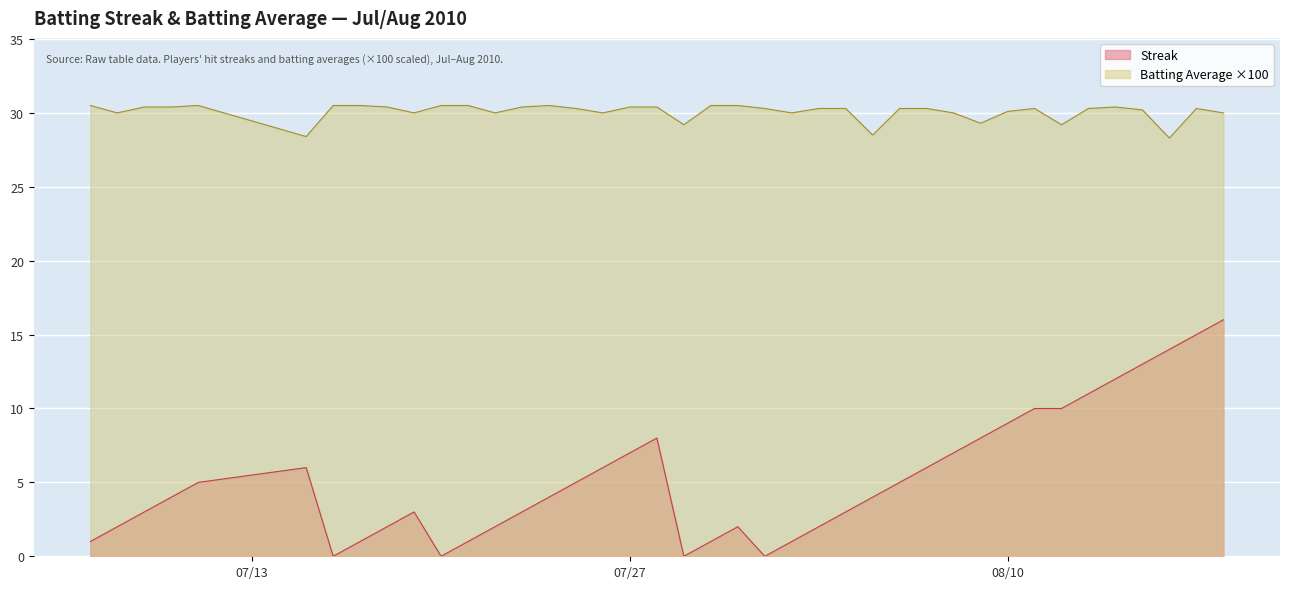

Which series has the widest spread of values?

Streak